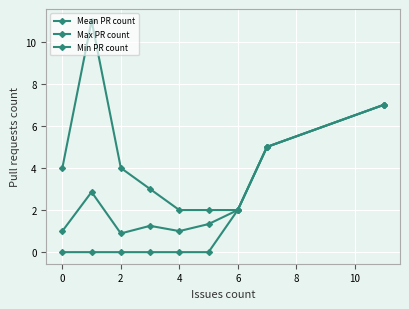

How many categories are shown in the chart?

9